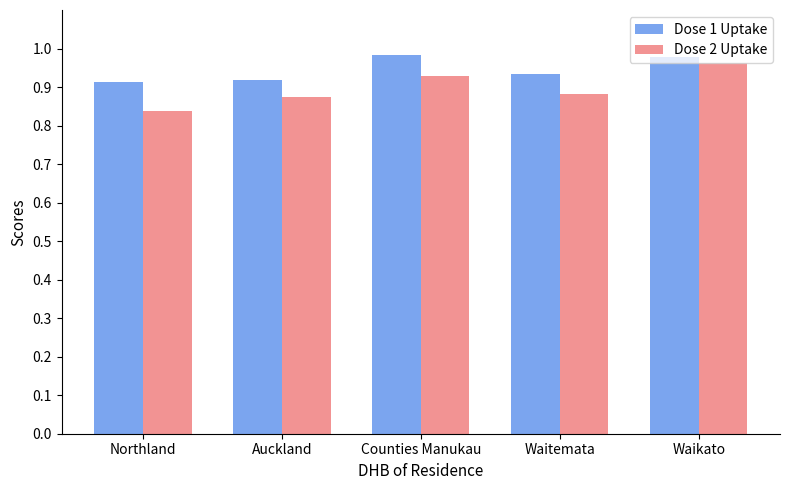

Which category has the highest value in the Dose 2 Uptake series?

Waikato